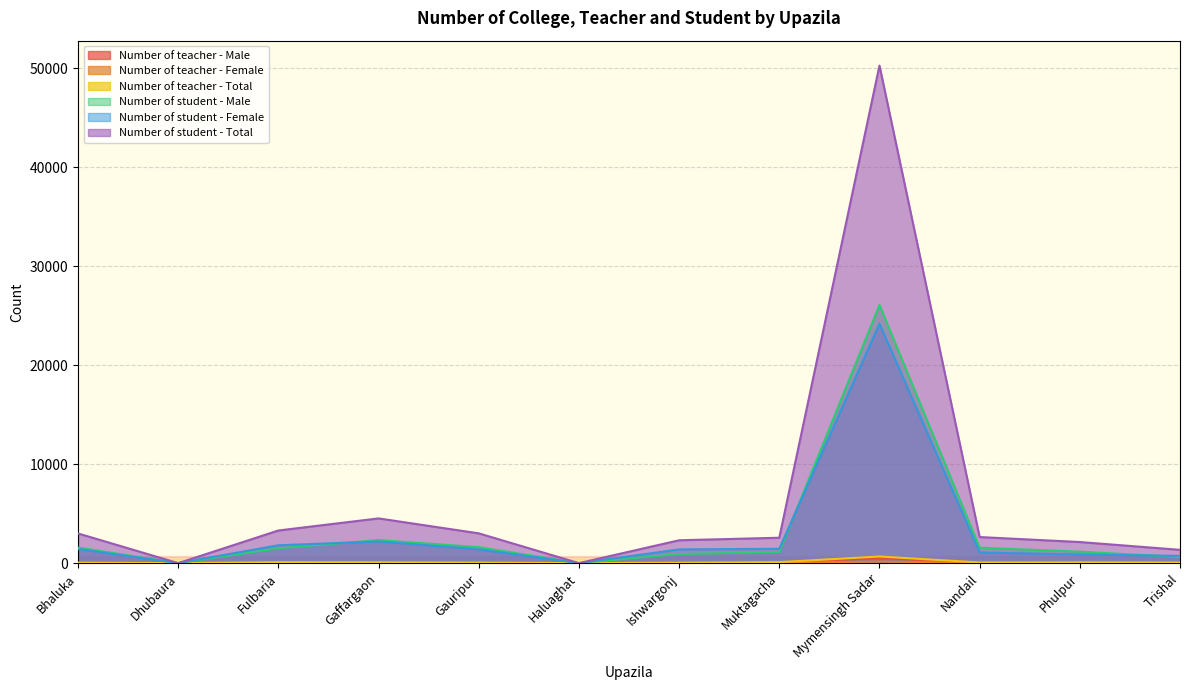

Which has a higher value, Nandail or Dhubaura?

Nandail